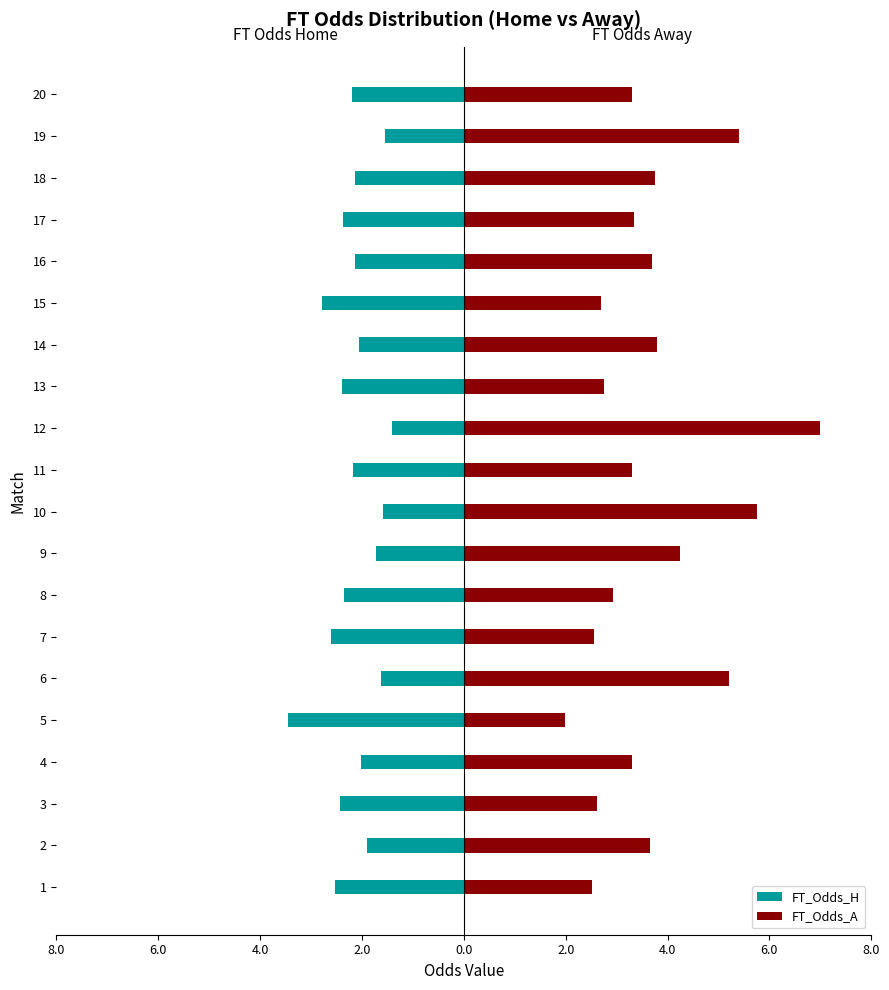

What is the label of the 6th bar from the right?

14